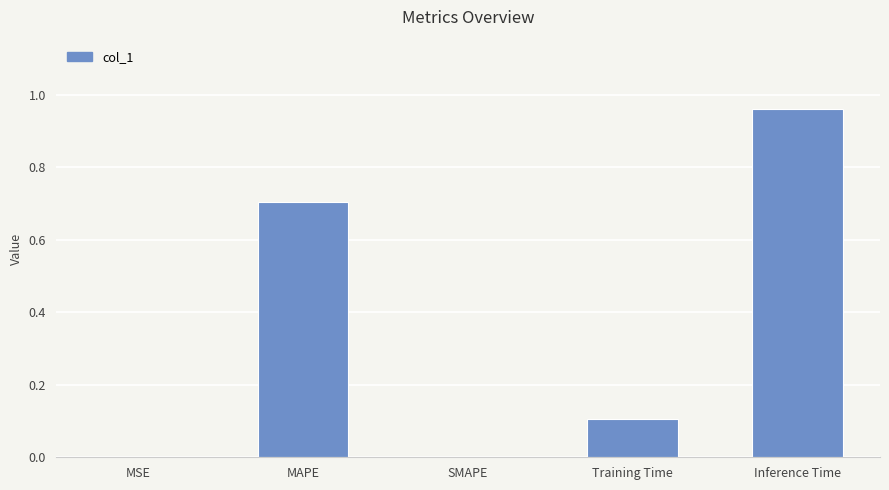

Which has a higher value, MSE or Inference Time?

Inference Time